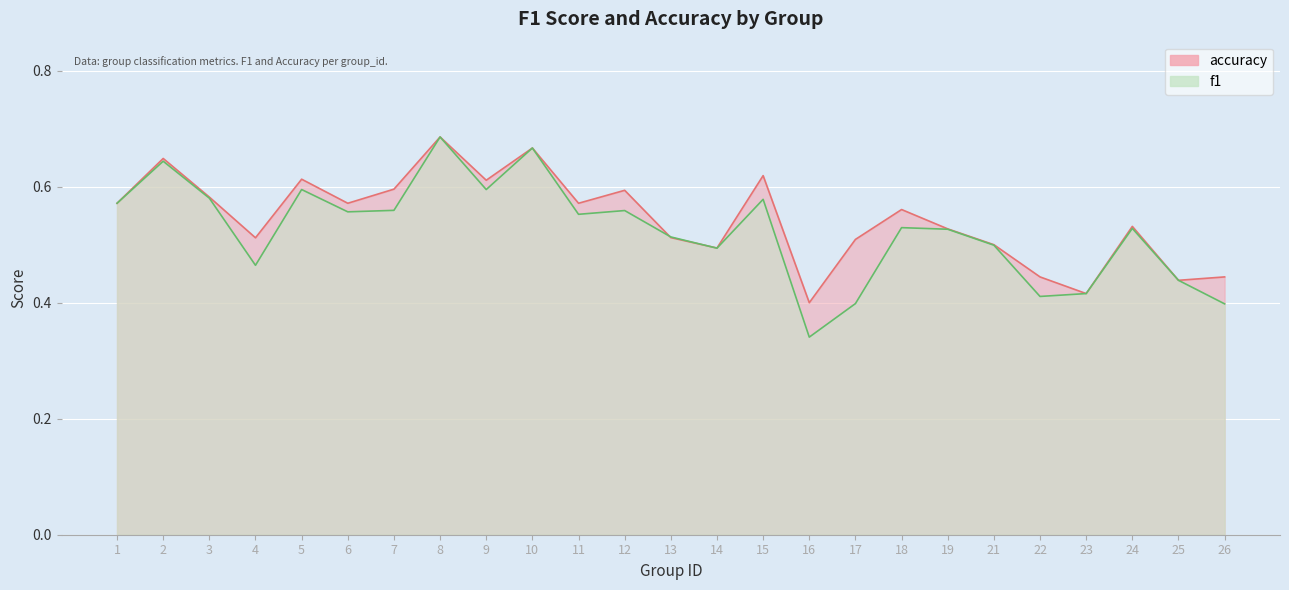

What is the total value across all series at 9?

1.2